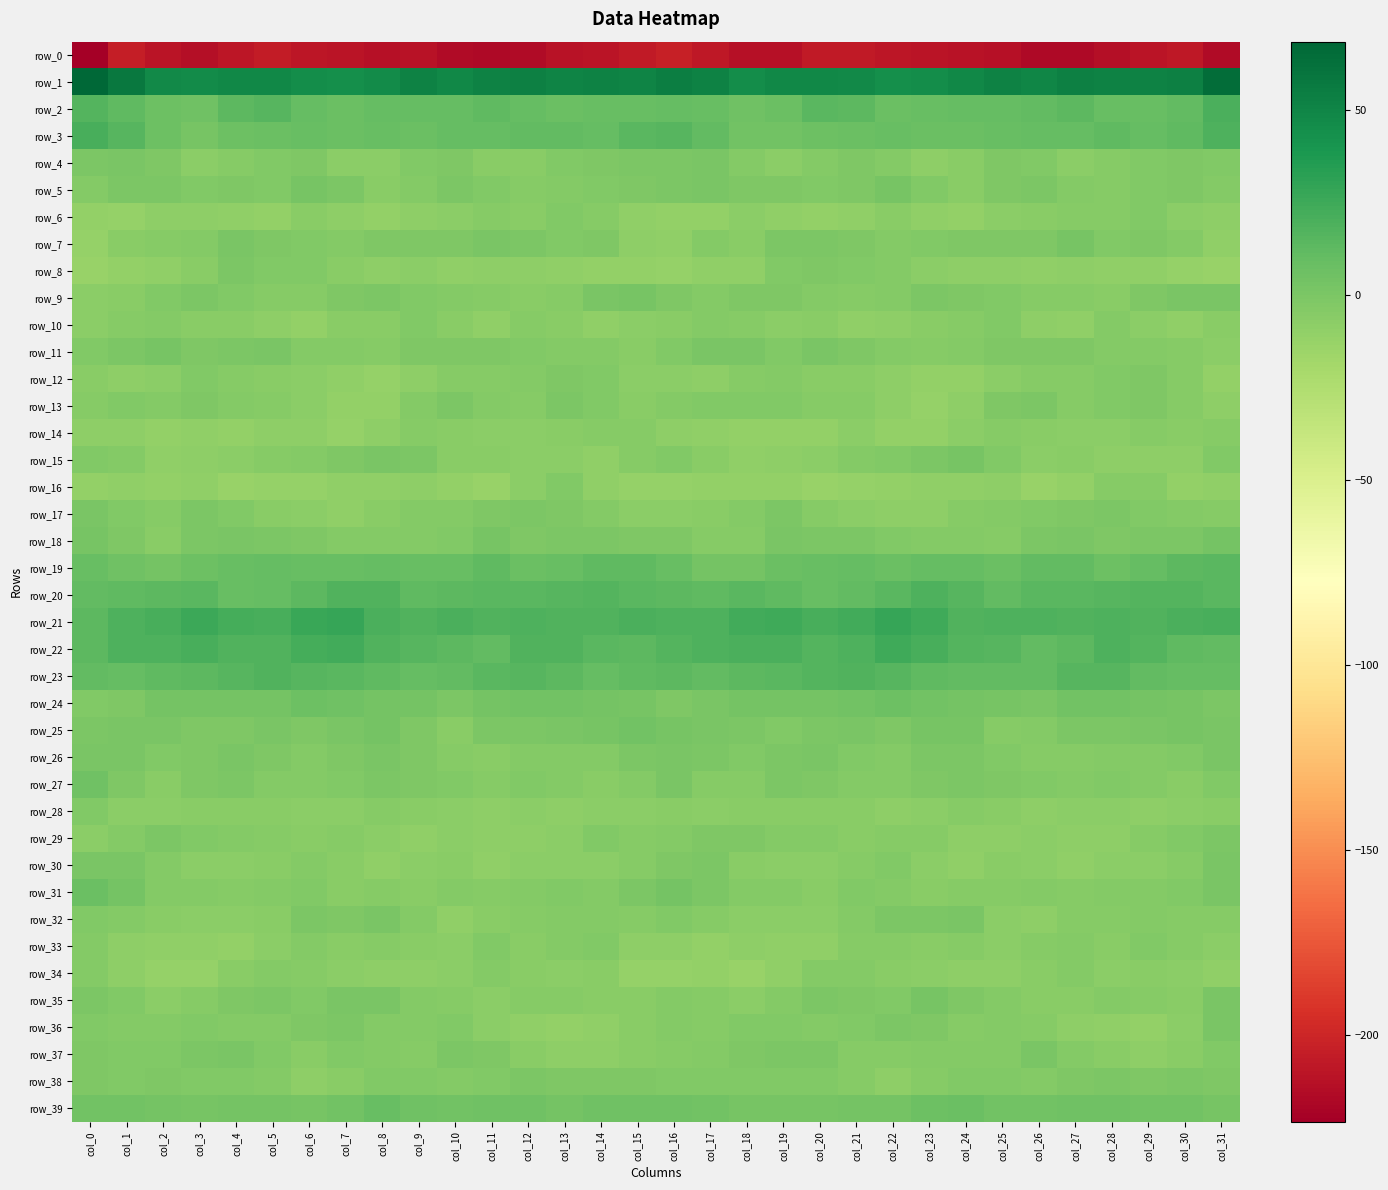

Where does the row_1 series first go above 50?

col_0